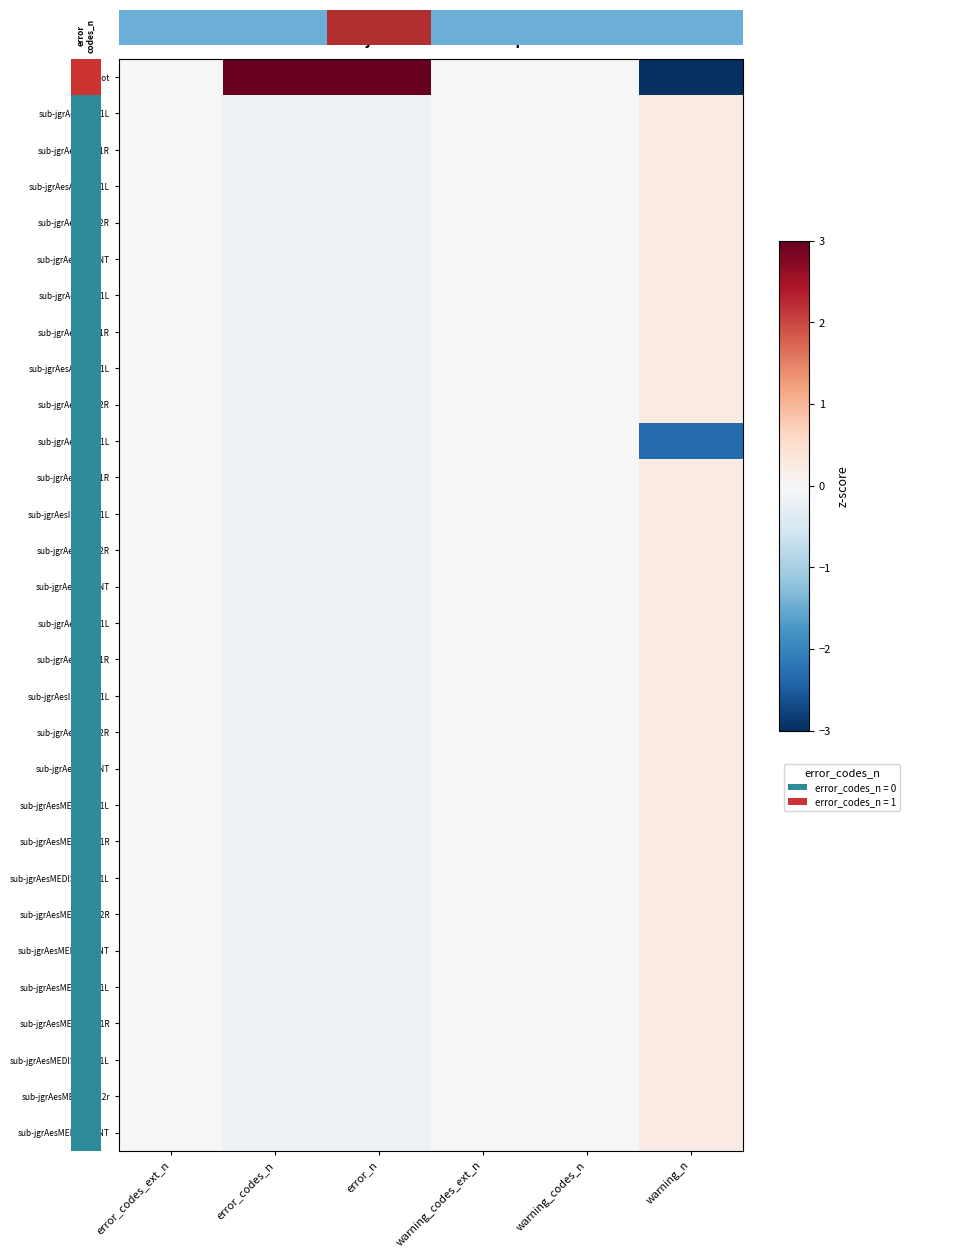

Which series has the widest spread of values?

root